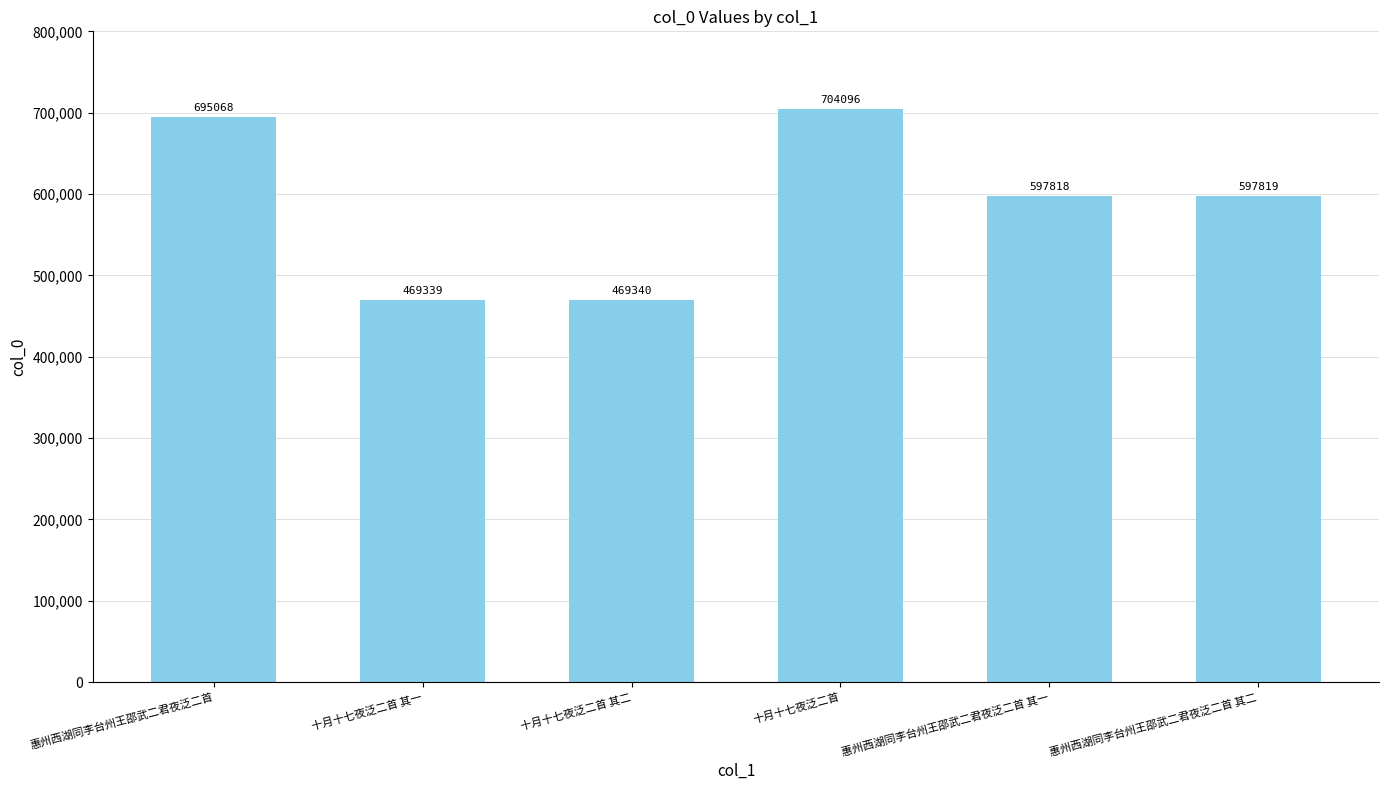

What is the change in value from 惠州西湖同李台州王邵武二君夜泛二首 to 十月十七夜泛二首?

+9028